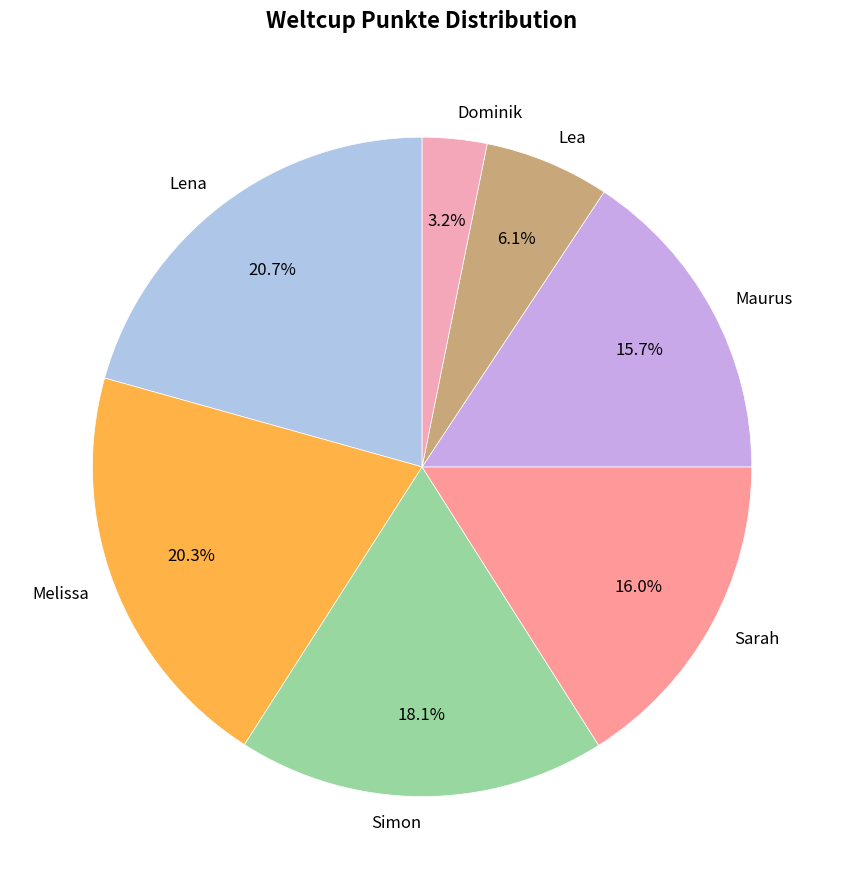

Is there any slice that represents more than half of the pie?

No